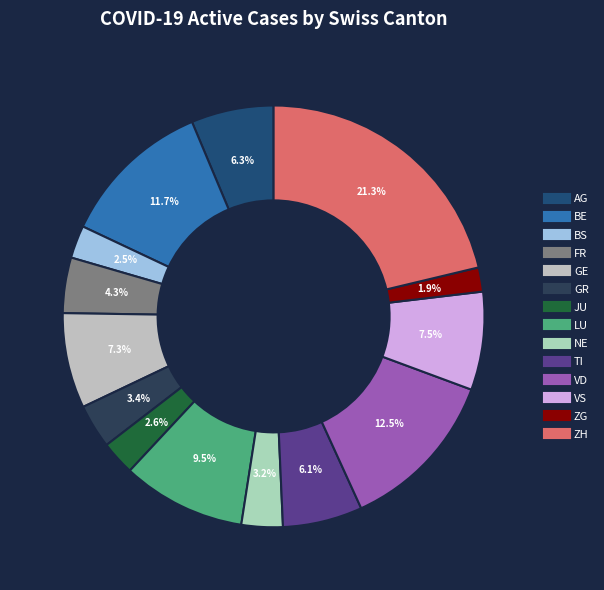

Count the number of slices in the pie.

14